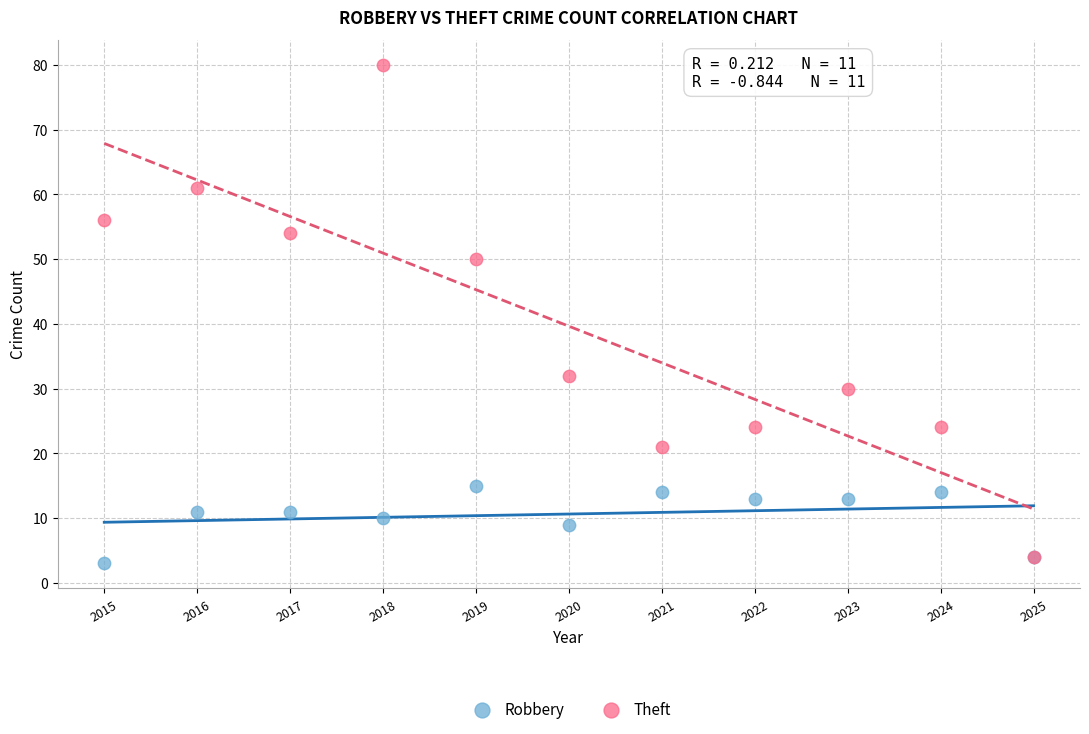

Which series contains the highest Y value?

Theft